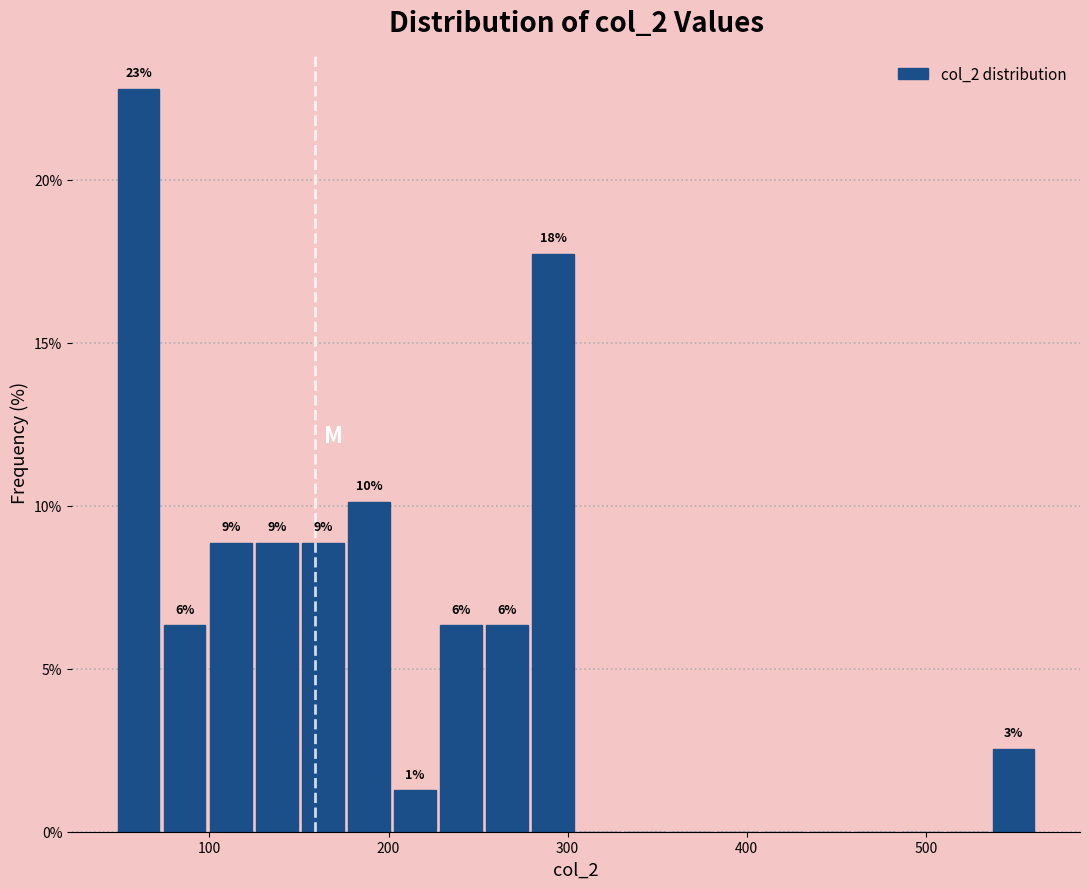

Read against the x-axis, roughly where is the centre of the tallest bar?

60